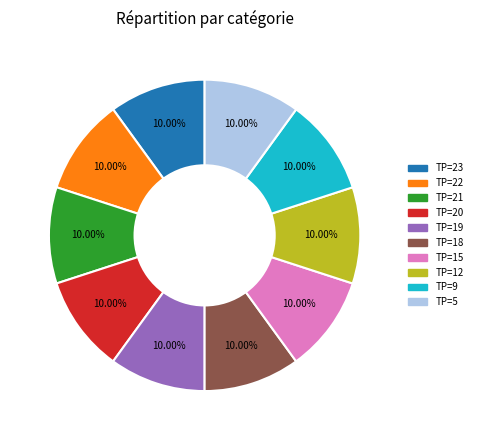

Is there a majority slice in this chart?

No